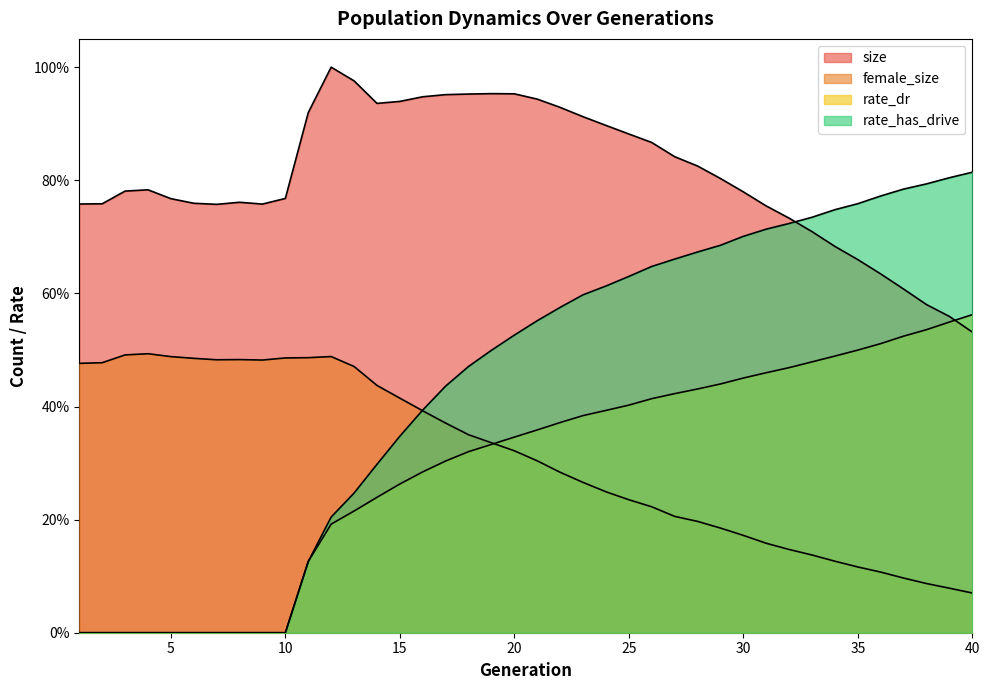

The rate_has_drive series shows 0.4 at 16. True or false?

True